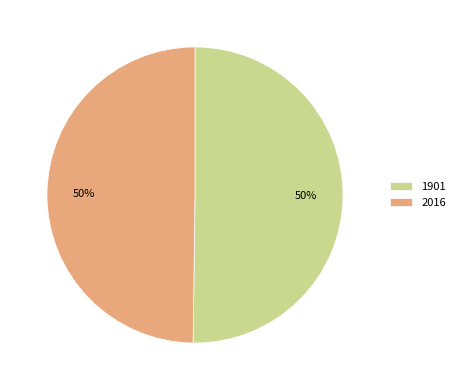

Combined, do 1901 and 2016 account for over 50%?

Yes